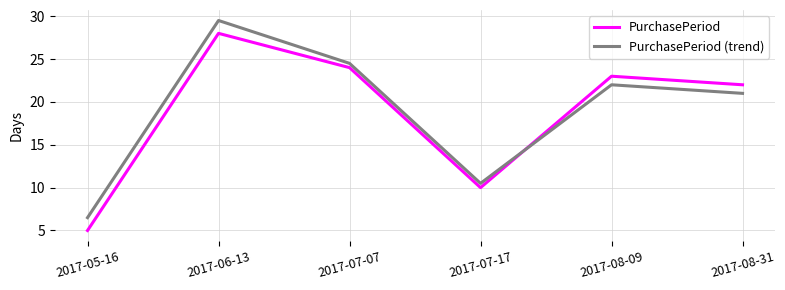

Where do PurchasePeriod (trend) and PurchasePeriod first cross each other?

2017-07-17 and 2017-08-09